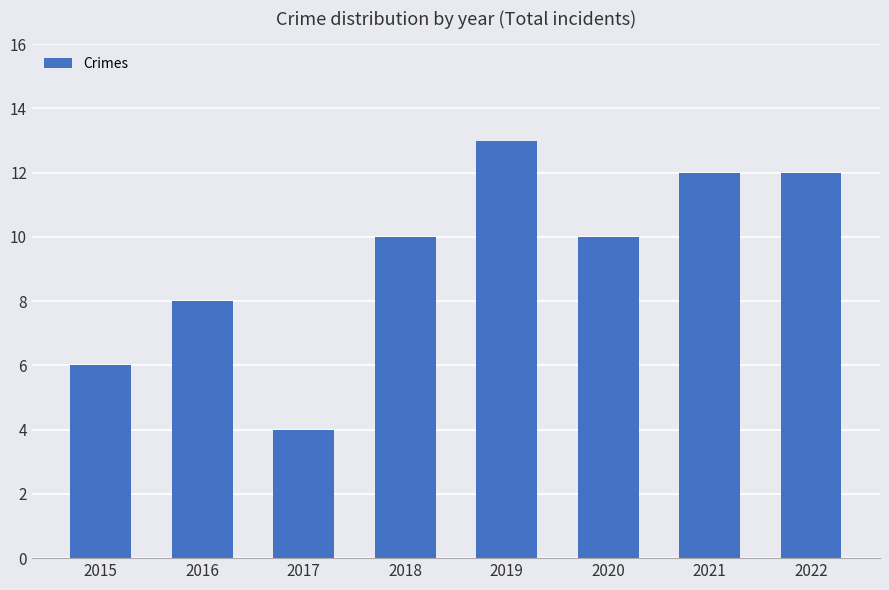

What is the maximum value shown in the chart?

13